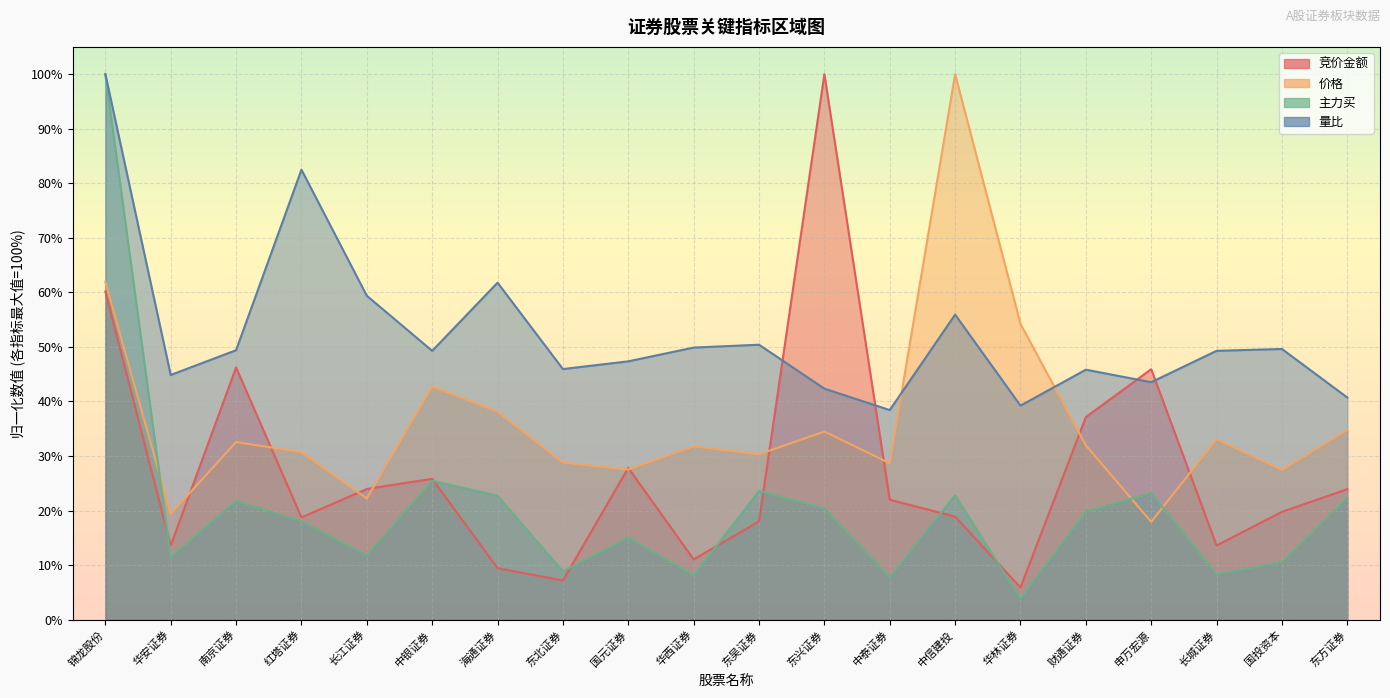

Is the value of 主力买 at 中银证券 greater than the value of 价格 at 东兴证券?

No